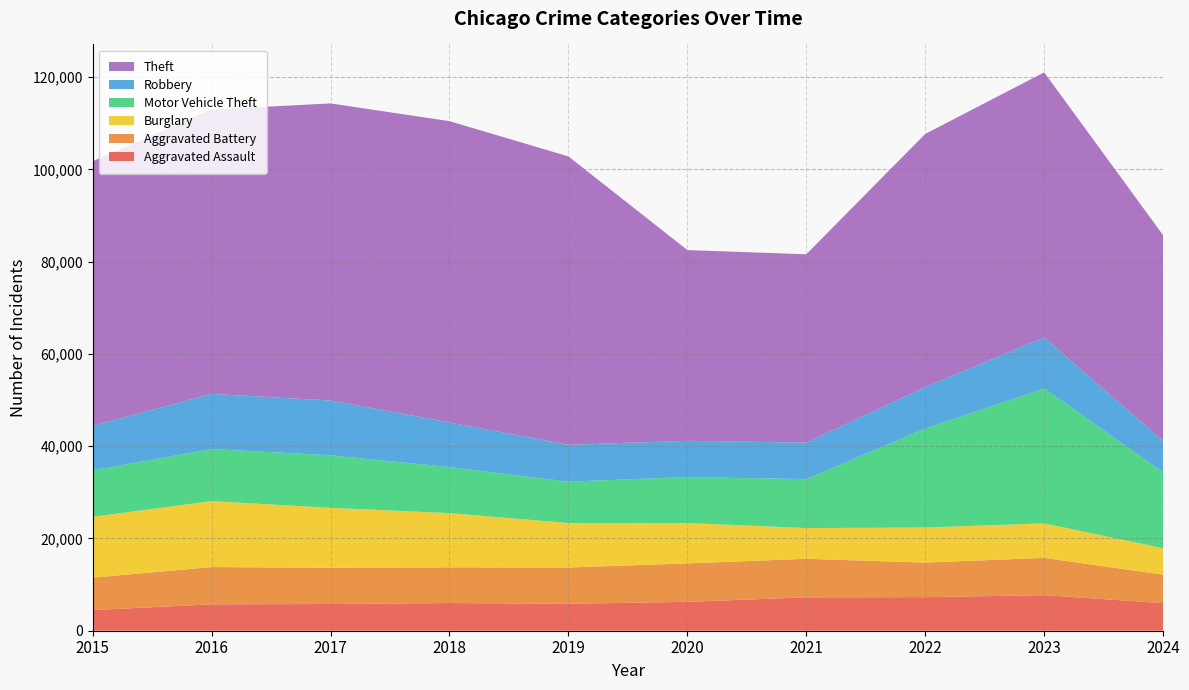

Reading left to right, extract all data points from this chart.

Aggravated Assault: 2015=4480	2016=5713	2017=5793	2018=6002	2019=5841	2020=6265	2021=7242	2022=7280	2023=7710	2024=5982
Aggravated Battery: 2015=7019	2016=8086	2017=7845	2018=7735	2019=7858	2020=8321	2021=8347	2022=7491	2023=8077	2024=6170
Burglary: 2015=13184	2016=14289	2017=13001	2018=11747	2019=9638	2020=8758	2021=6662	2022=7593	2023=7484	2024=5718
Motor Vehicle Theft: 2015=10068	2016=11285	2017=11380	2018=9985	2019=8977	2020=9959	2021=10604	2022=21463	2023=29249	2024=16489
Robbery: 2015=9638	2016=11960	2017=11880	2018=9681	2019=7995	2020=7855	2021=7920	2022=8963	2023=11052	2024=6793
Theft: 2015=57351	2016=61623	2017=64386	2018=65290	2019=62495	2020=41340	2021=40814	2022=54884	2023=57442	2024=44566